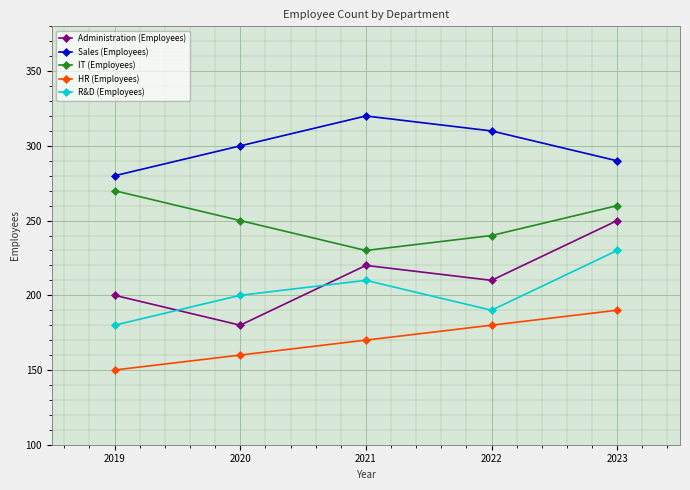

List the series in order of their peak value, lowest first.

HR (Employees), R&D (Employees), Administration (Employees), IT (Employees), Sales (Employees)